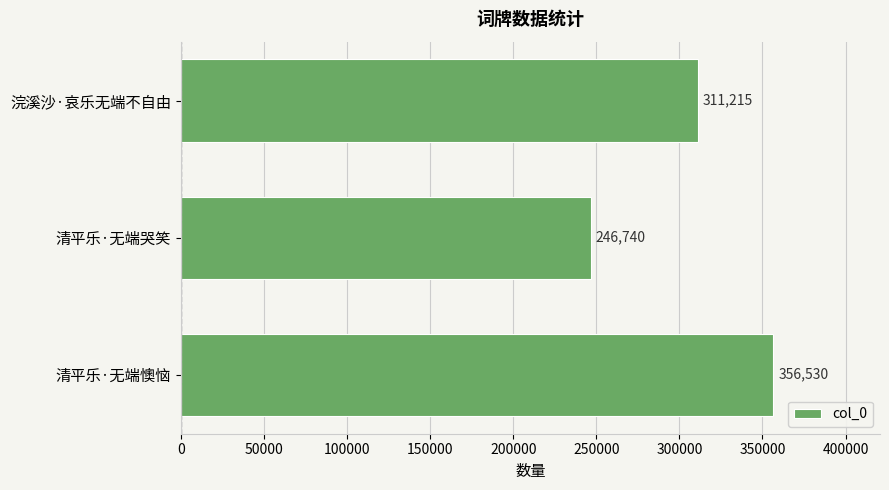

Reading bottom to top, extract all data points from this chart.

356530	246740	311215